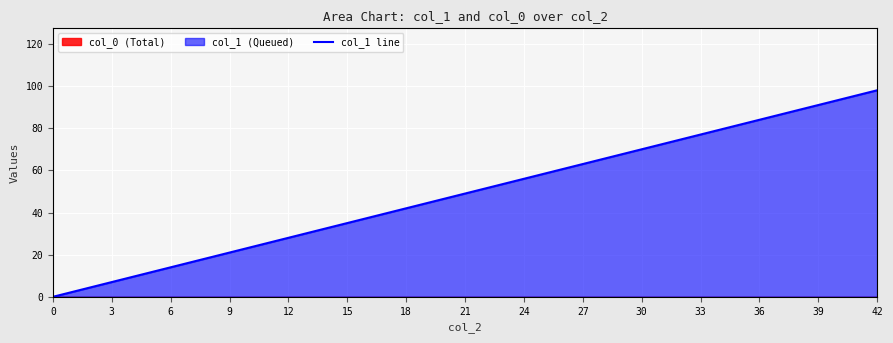

Reading left to right, list all the values displayed in this chart.

0	7	14	21	28	35	42	49	56	63	70	77	84	91	98